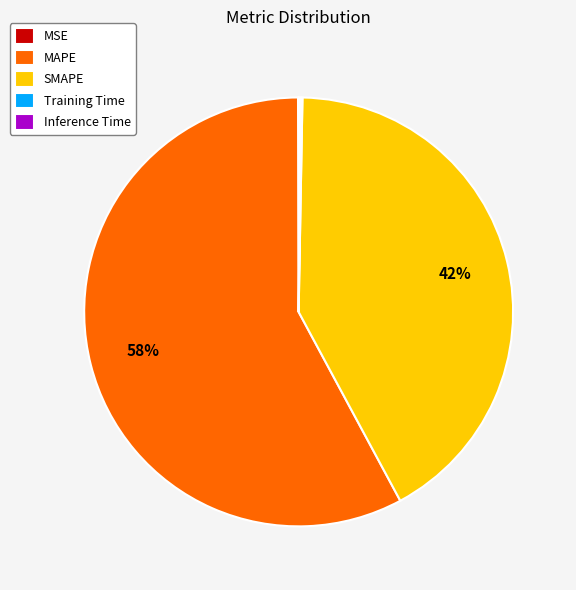

What is the largest slice in the pie chart?

MAPE